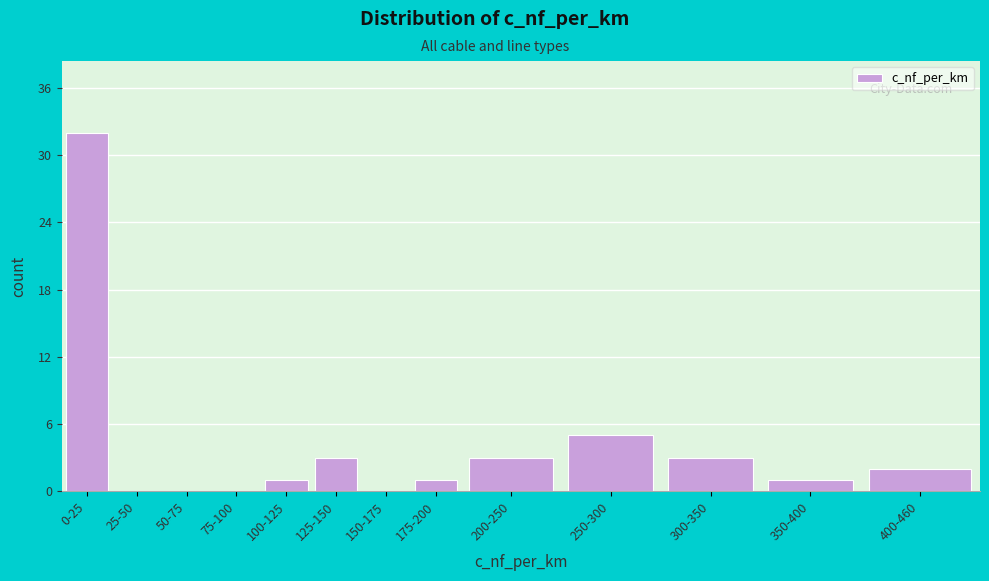

Reading left to right, what are all the values shown in this chart?

0-25=32	25-50=0	50-75=0	75-100=0	100-125=1	125-150=3	150-175=0	175-200=1	200-250=3	250-300=5	300-350=3	350-400=1	400-460=2